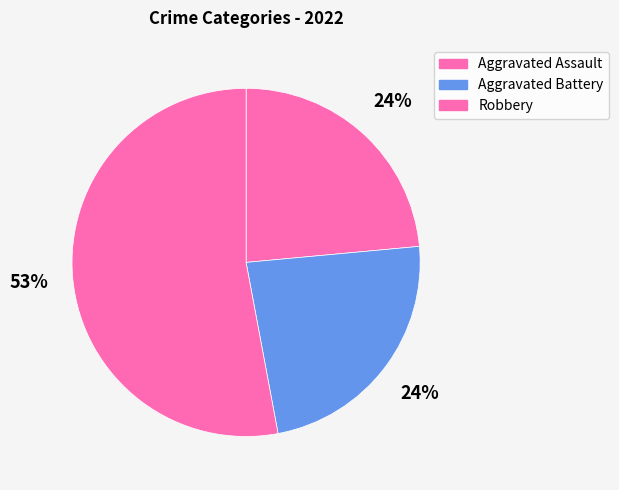

What percentage is the Aggravated Assault slice, to the nearest percent?

24%